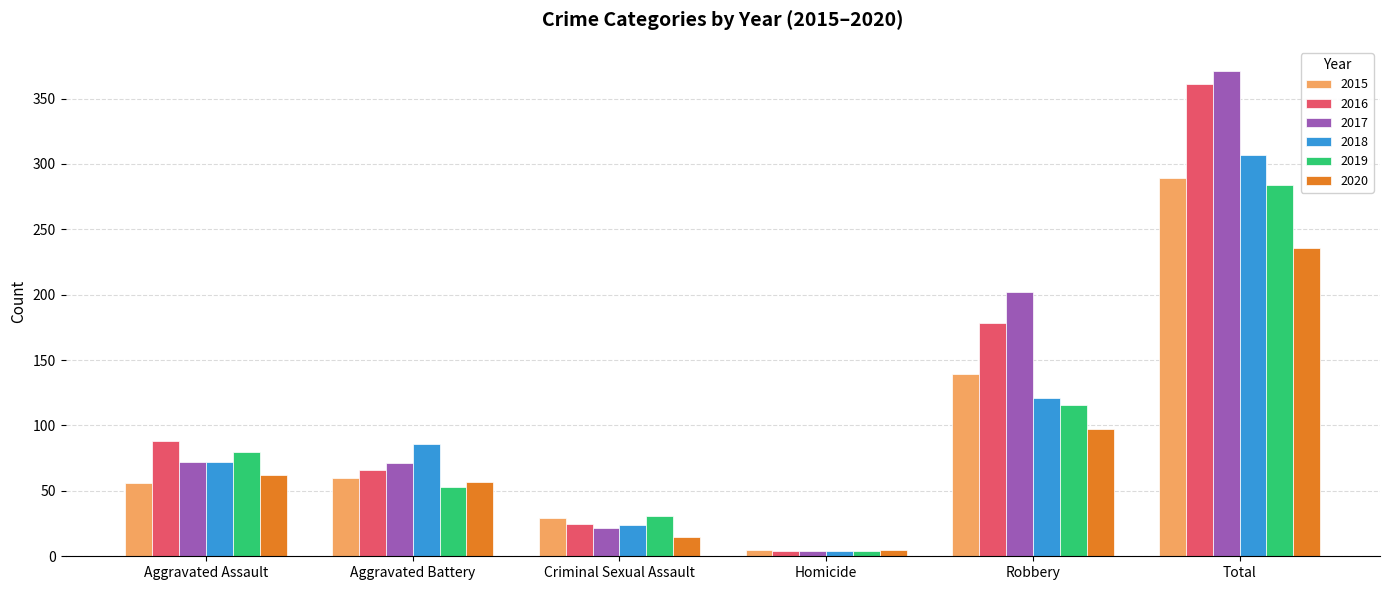

Which series has the largest range (max minus min)?

2017